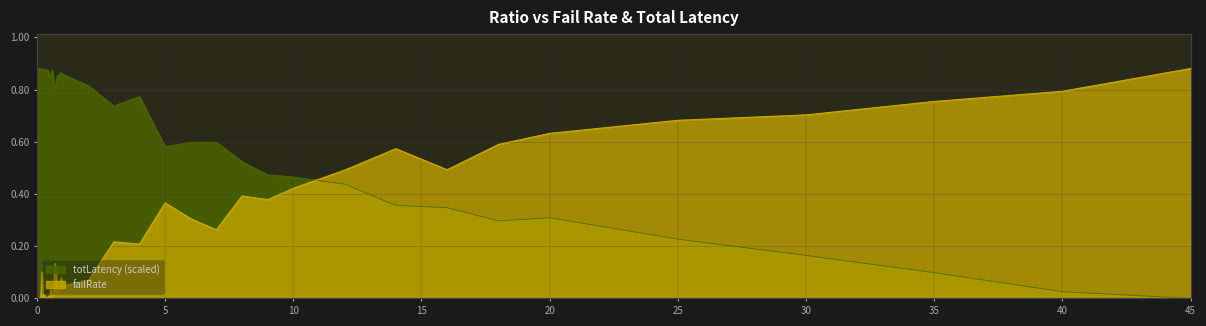

What is the label of the 18th point from the left?

0.85